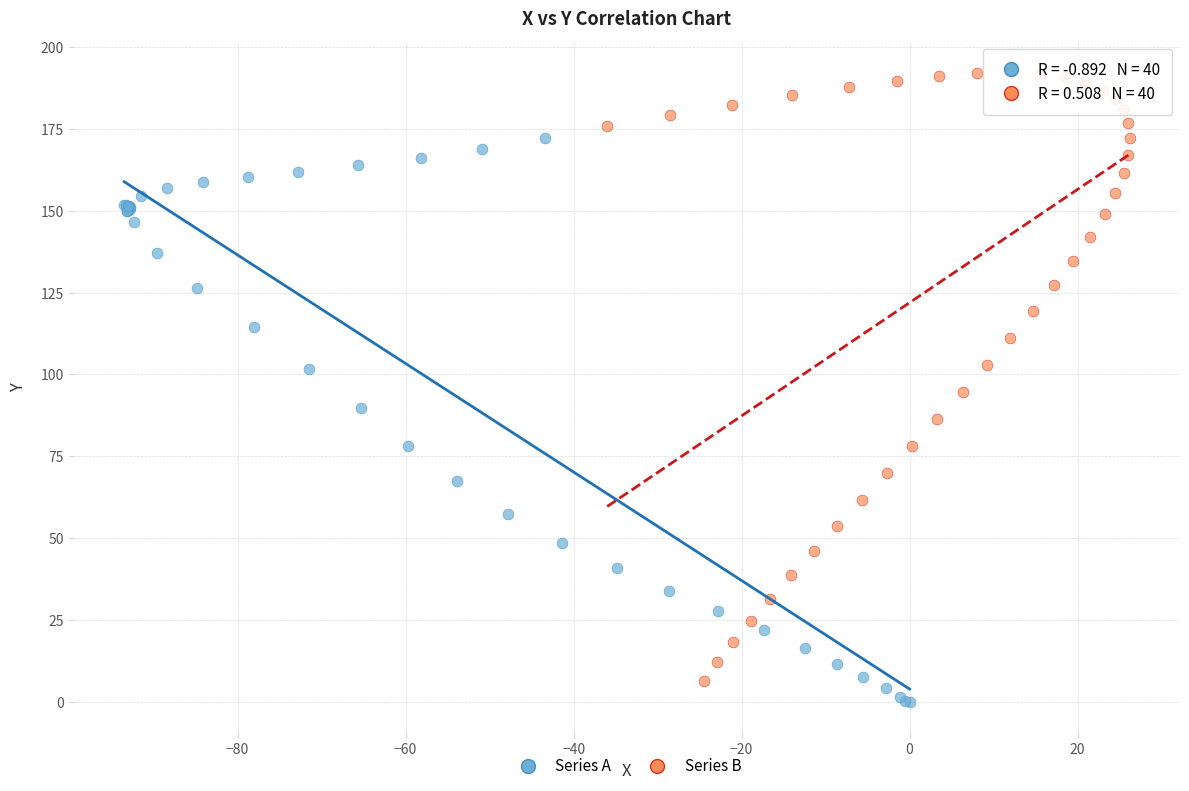

Which series reaches the maximum Y coordinate?

Series B